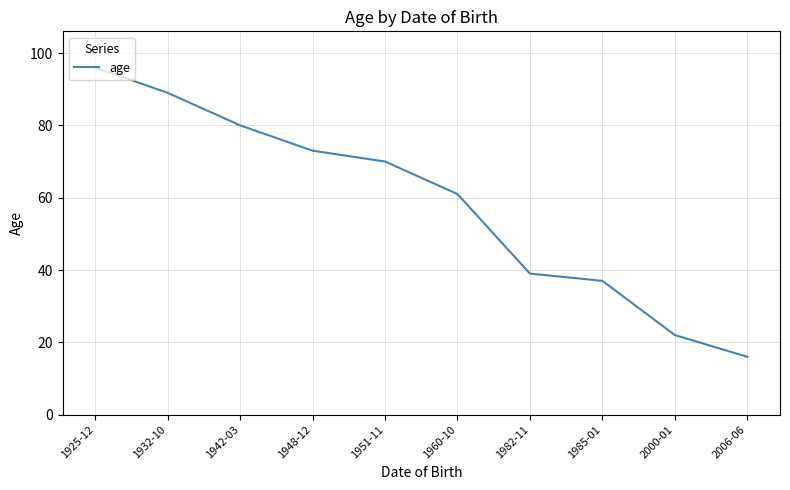

What is the difference between the values at 1925-12 and 2006-06?

80